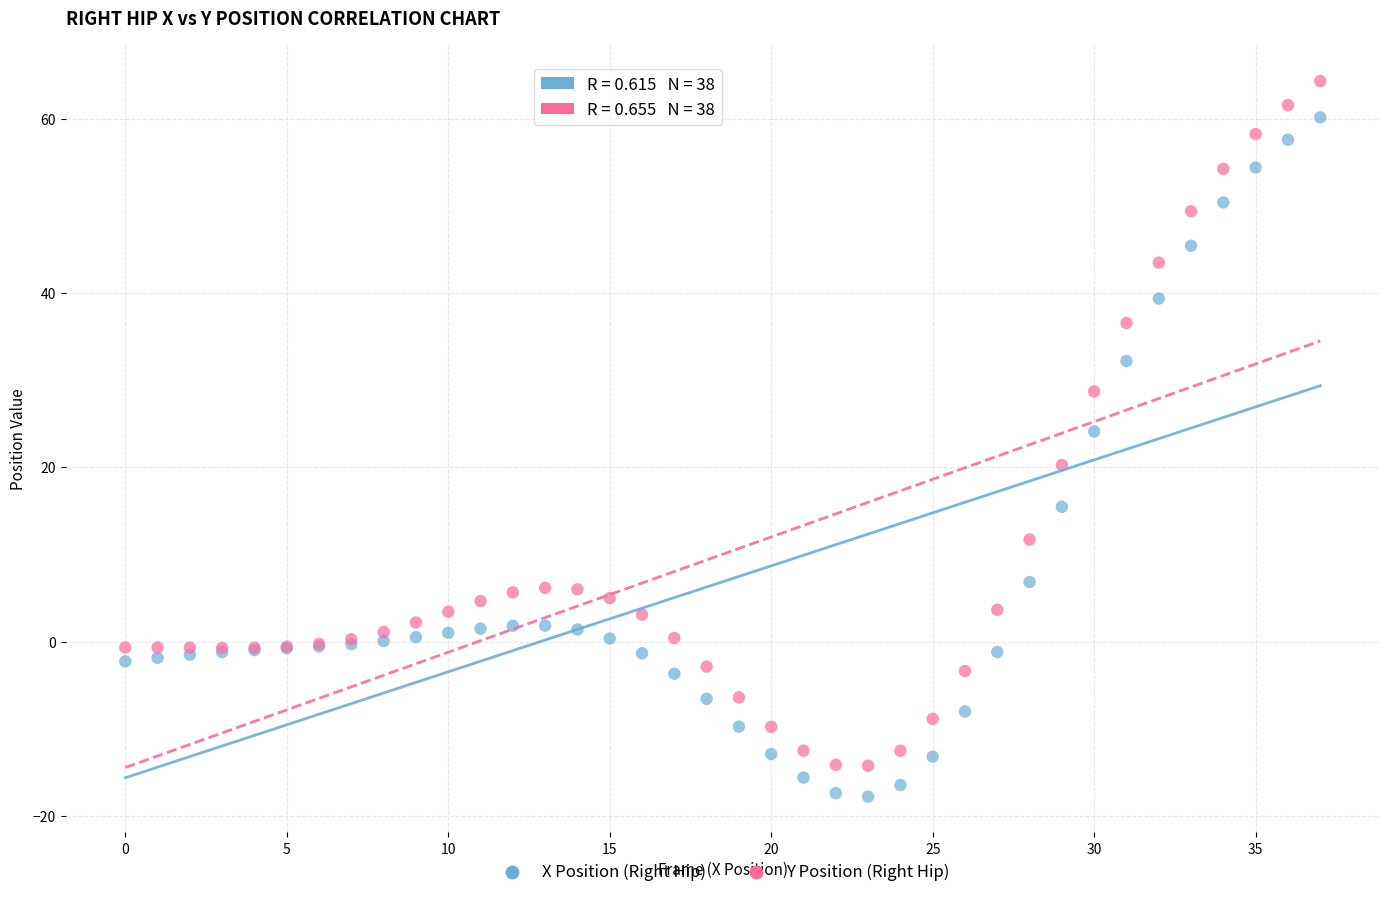

Which series has the largest Y range (max minus min)?

Y Position (Right Hip)